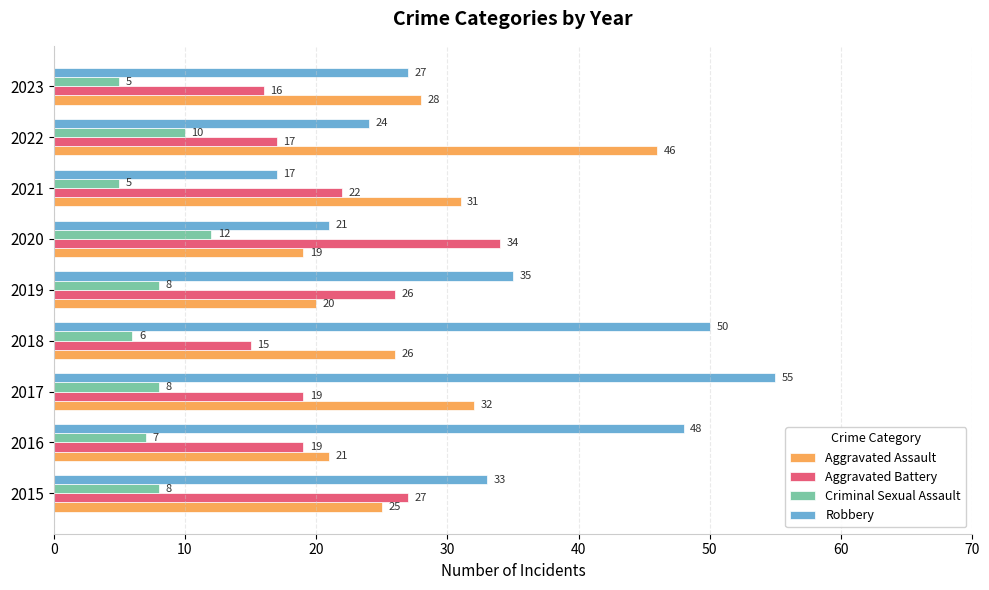

What is the difference between the maximum and second lowest values in the Criminal Sexual Assault series?

7